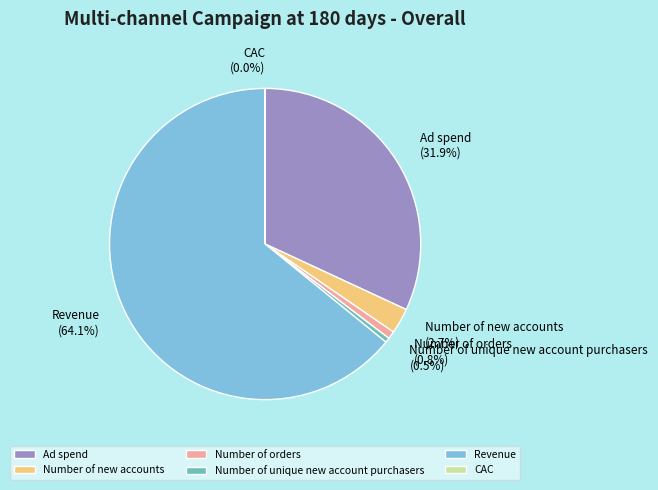

To the nearest percent, what is the difference between the Ad spend and Number of new accounts slice percentages?

29%